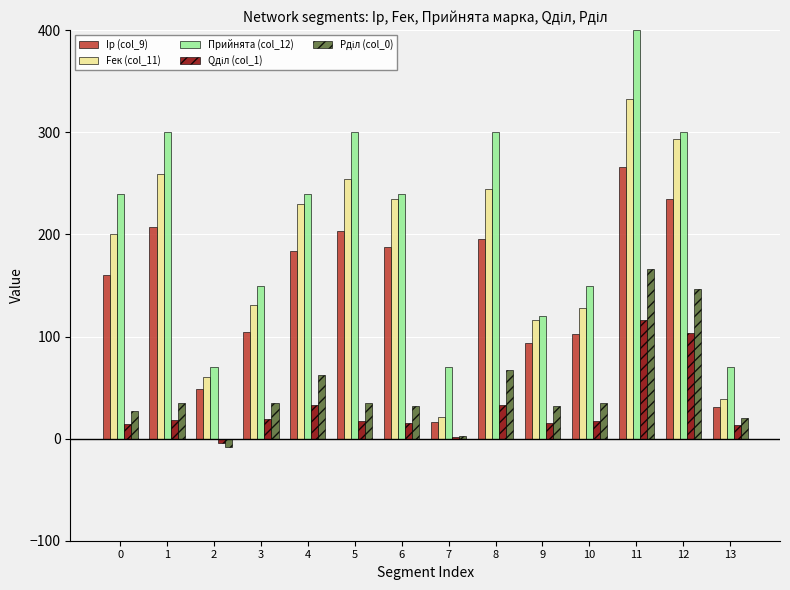

What is the spread (max minus min) of values at 0?

225.6